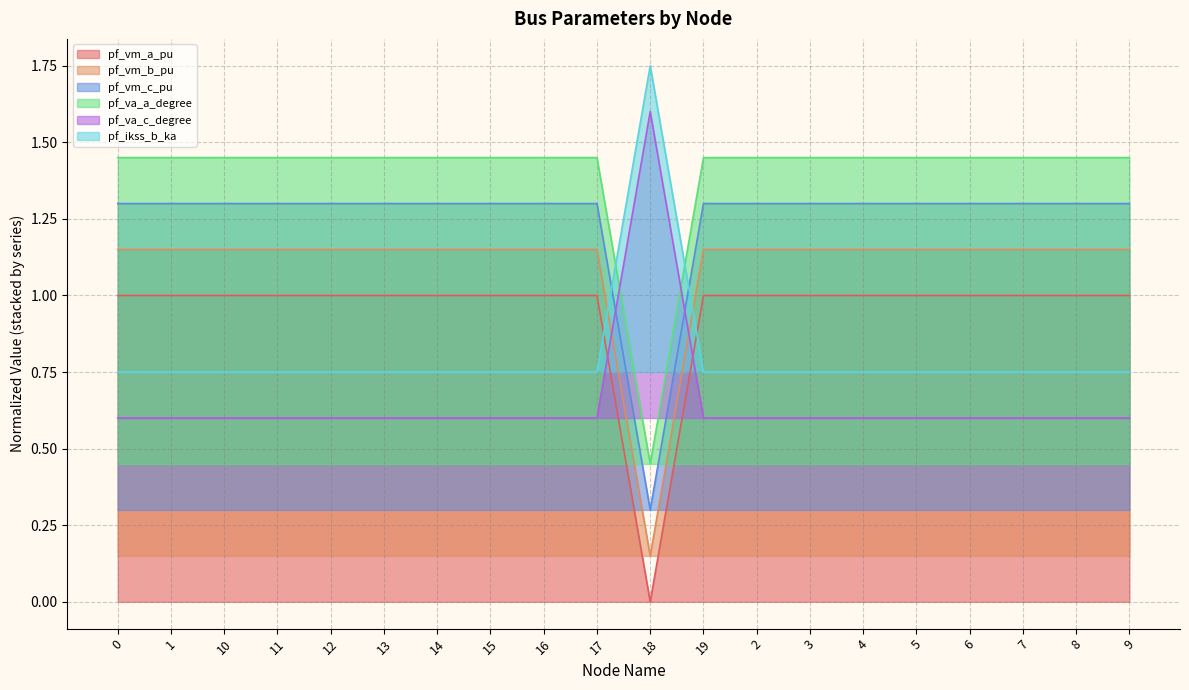

In pf_vm_a_pu, how many points are lower than both neighbors (excluding endpoints)?

4